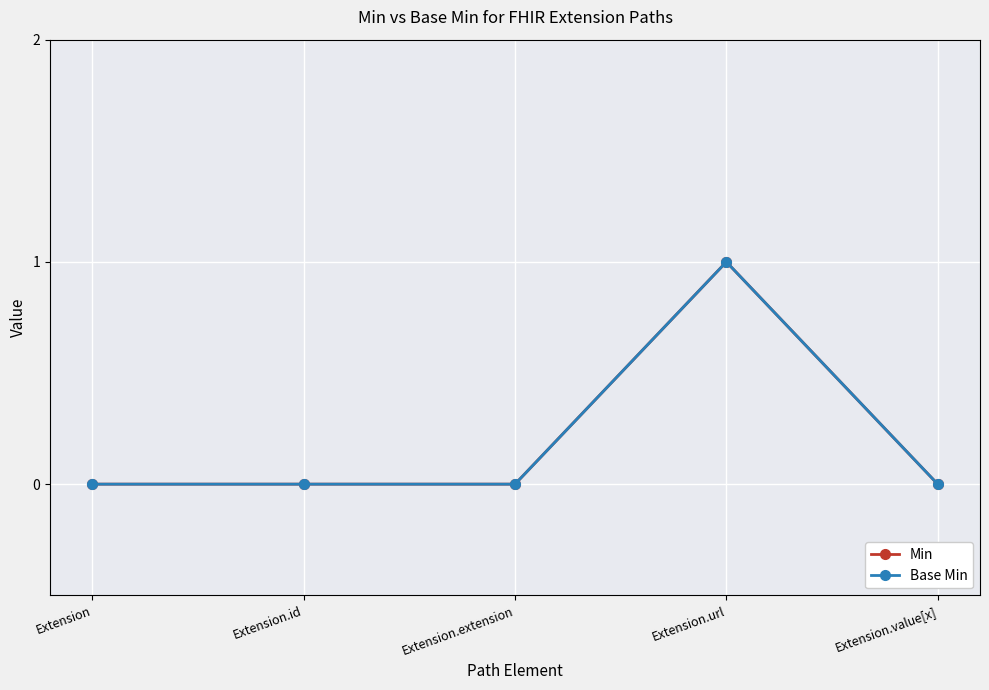

At which label does Min reach its peak?

Extension.url